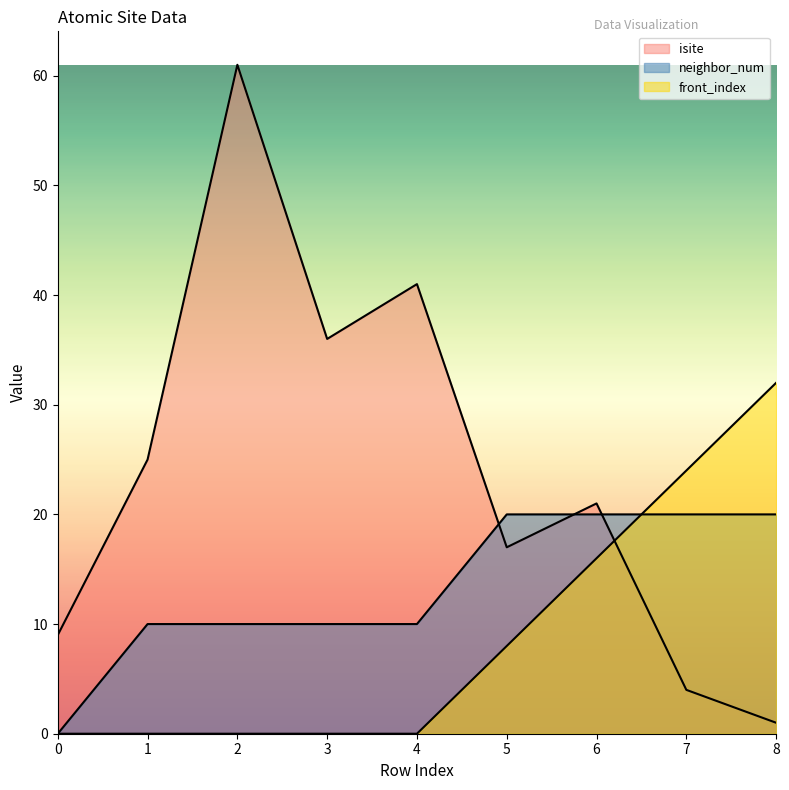

What is the sum of the neighbor_num values at 4 and 7?

30